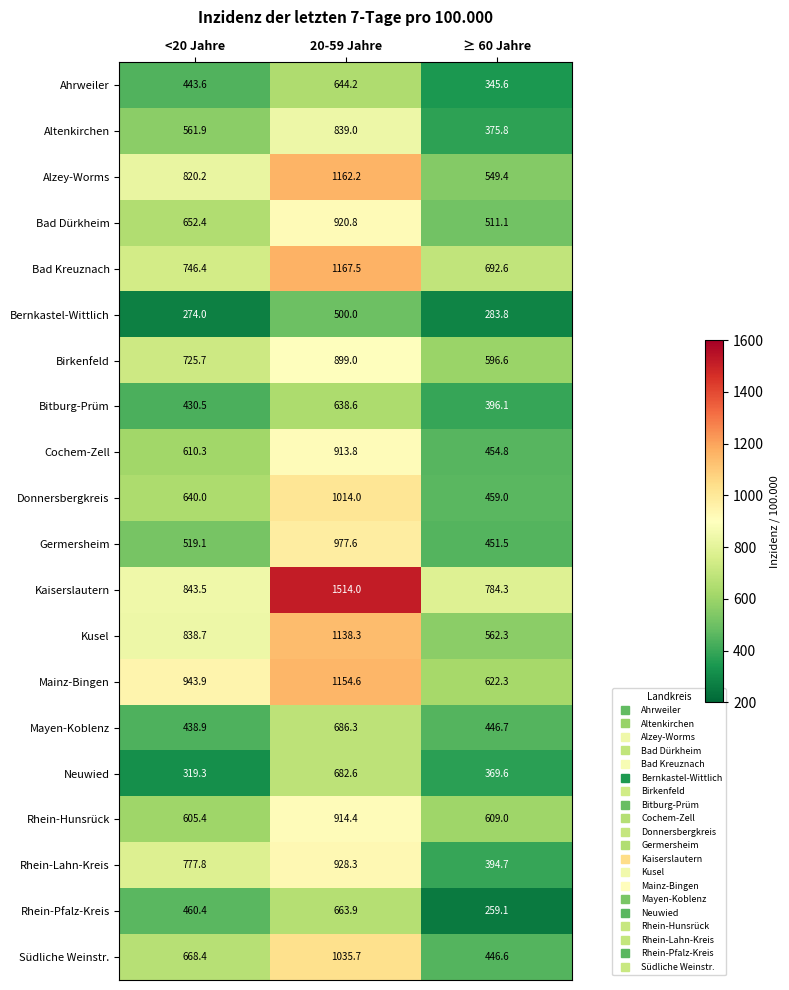

What is the total value across all series at 20-59 Jahre?

18394.8